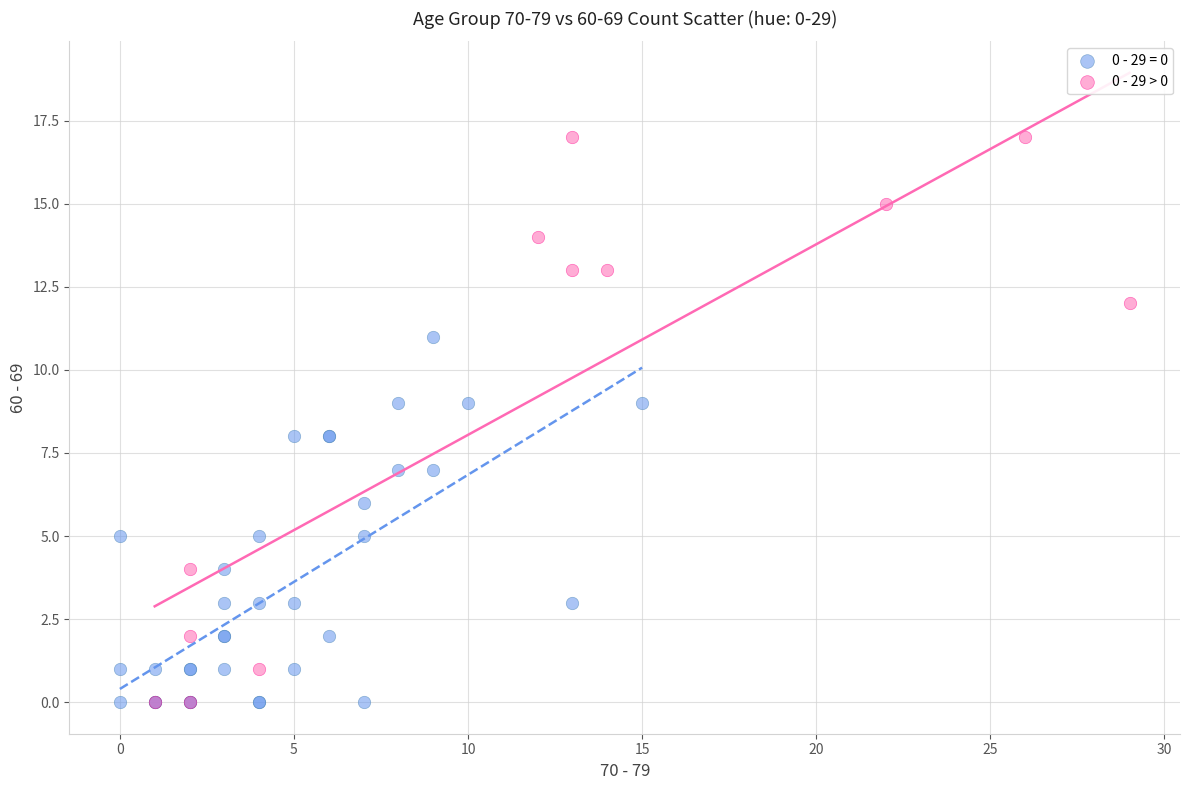

Which series has the widest spread of Y values?

0 - 29 > 0